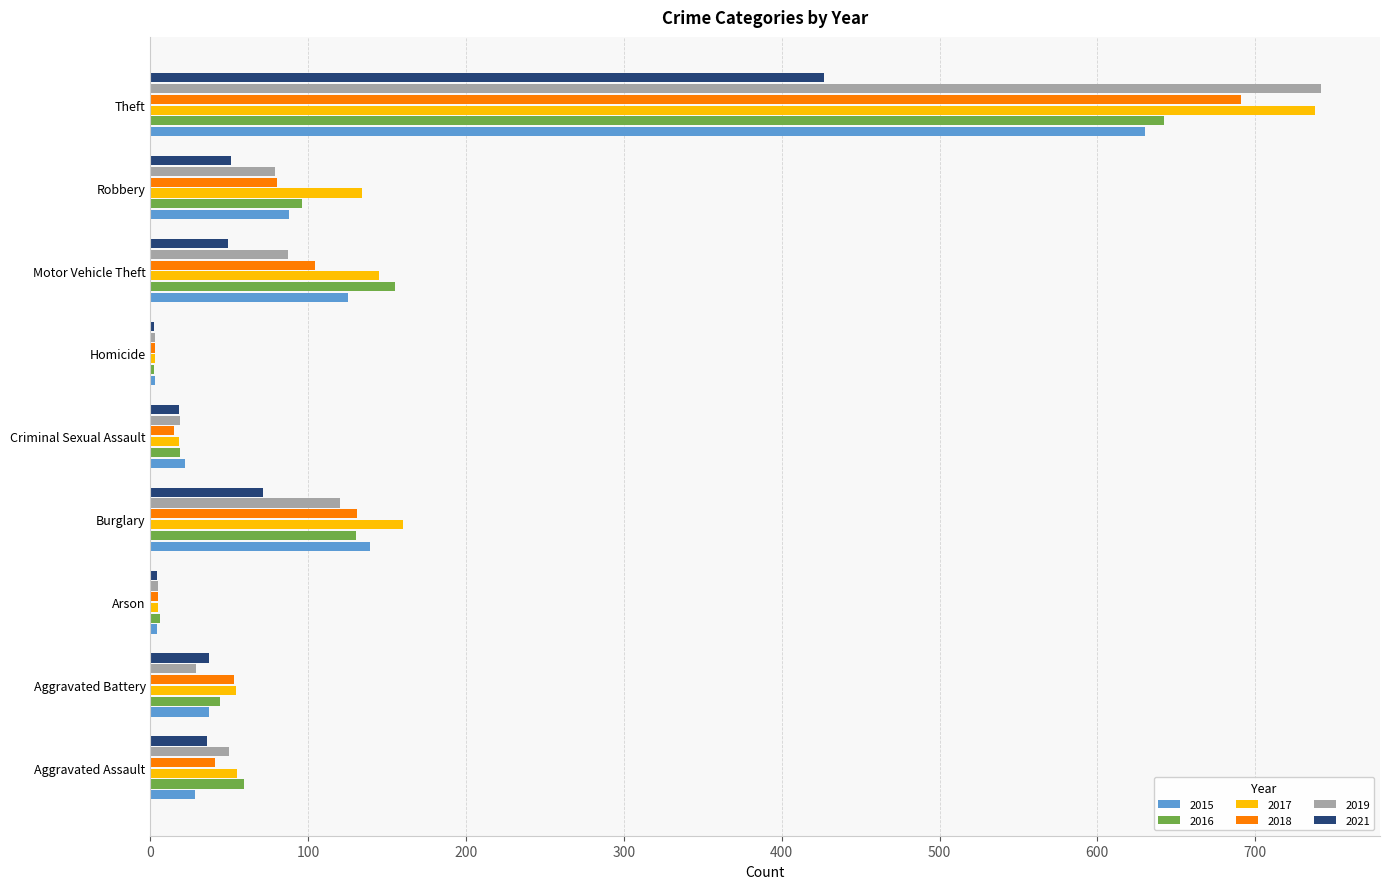

What is the highest value of the 2019 series?

742